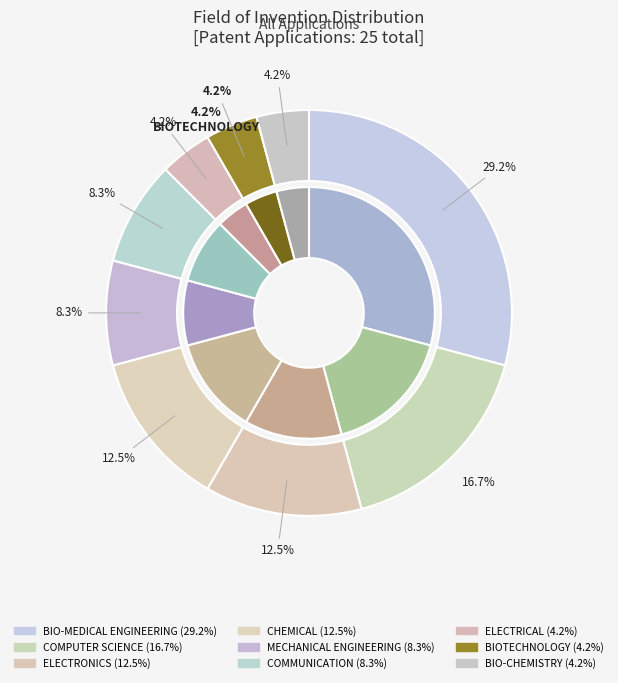

Which category has the biggest portion of the pie?

BIO-MEDICAL ENGINEERING